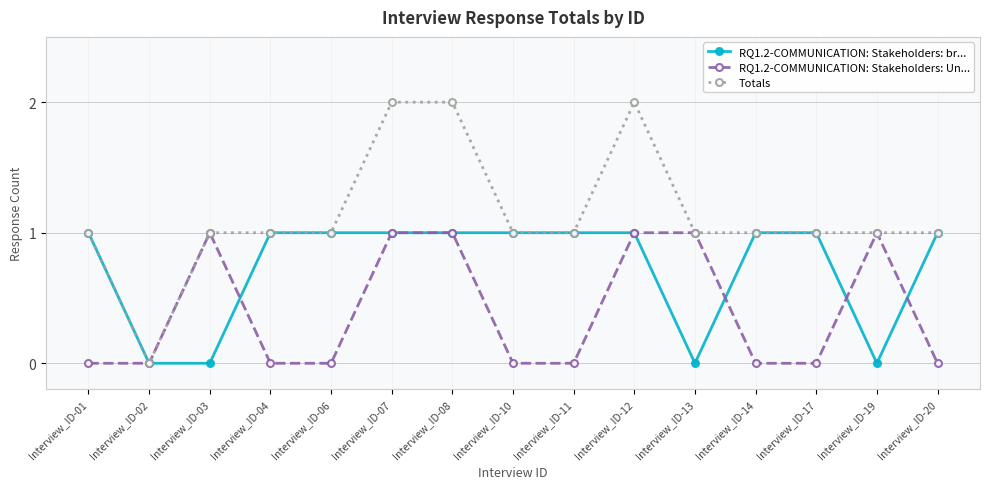

Is it true that RQ1.2-COMMUNICATION: Stakeholders: br... equals 1 at Interview_ID-08?

True